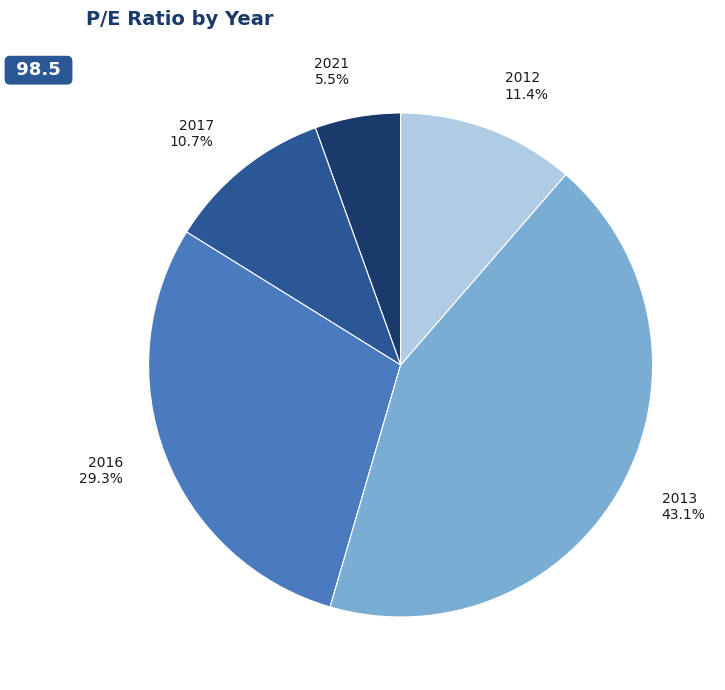

Do 2021 and 2013 together represent more than half of the pie?

No